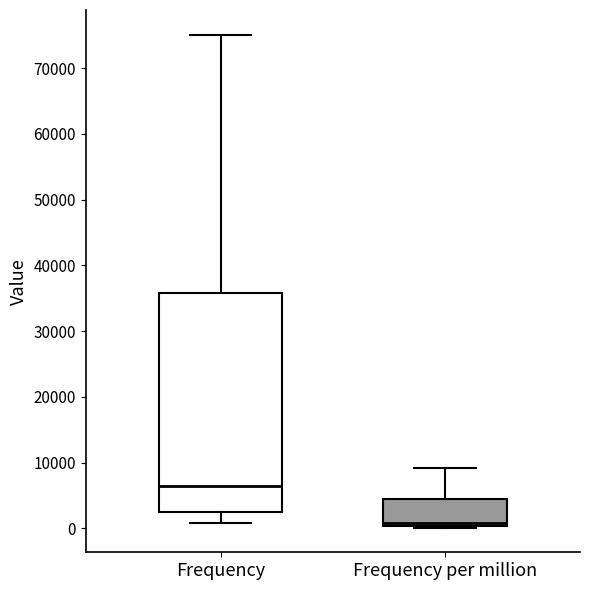

Where is the lower edge of the box for Frequency per million on the y-axis? The values are not printed on the chart, so give them approximately, as read against the axis.

0